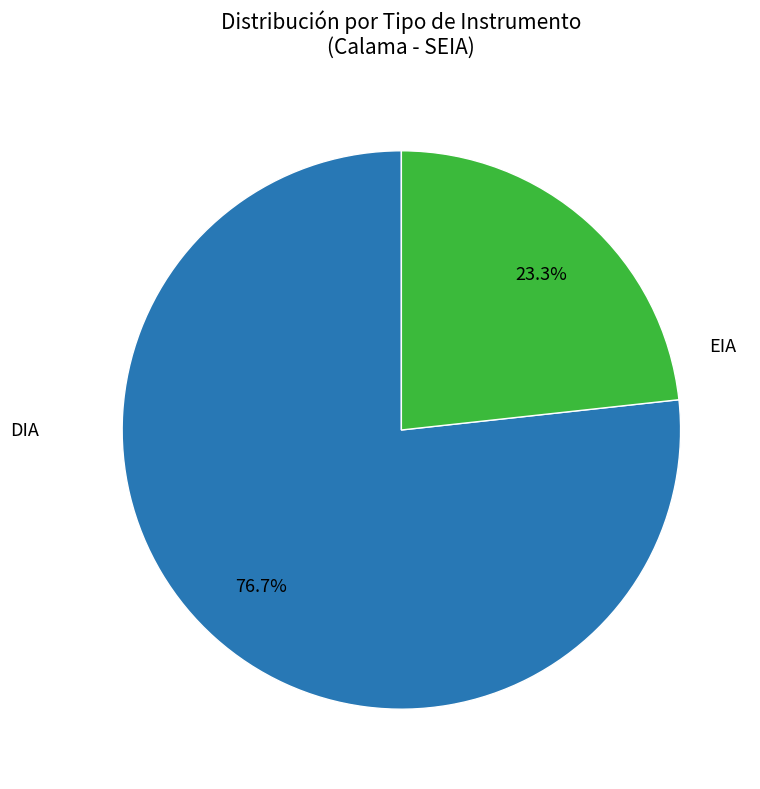

Is there any slice that represents more than half of the pie?

Yes